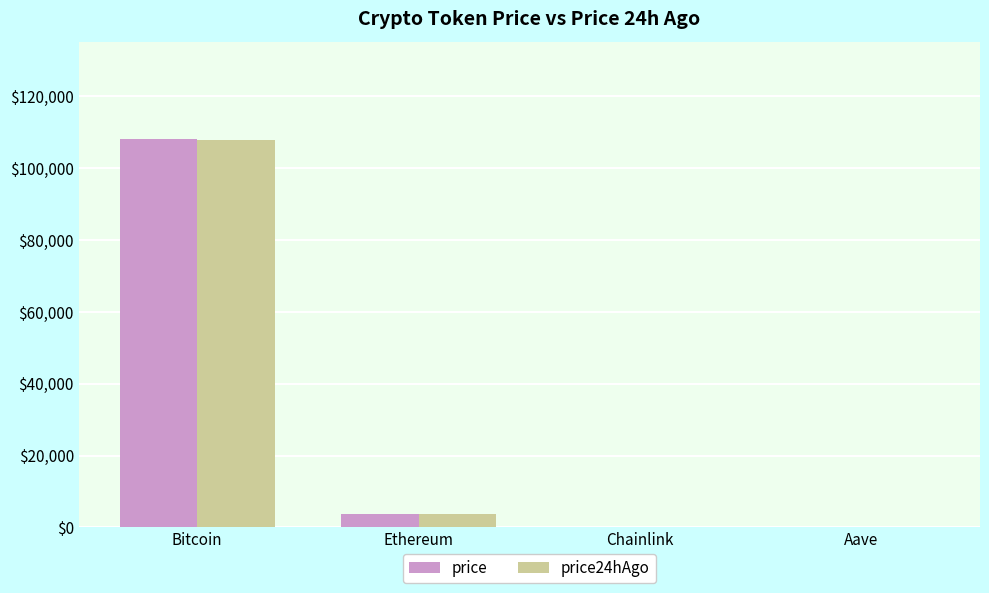

How many categories are shown in the chart?

4